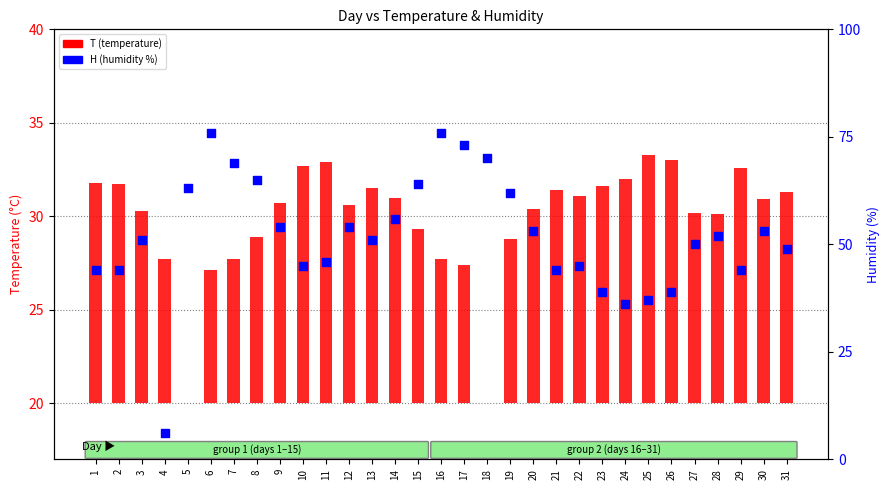

Which series has the largest Y range (max minus min)?

H (humidity %)